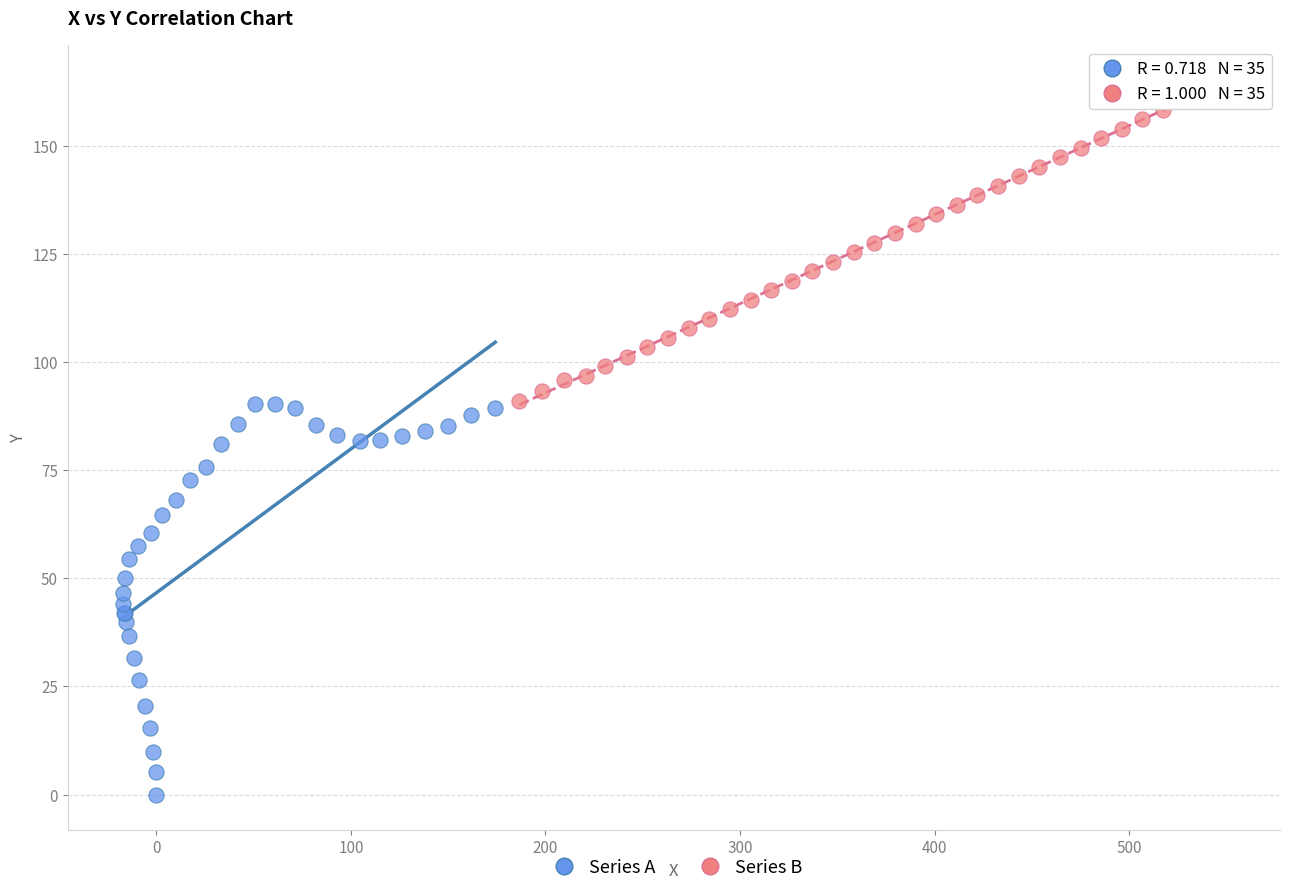

Which series reaches the minimum Y coordinate?

Series A